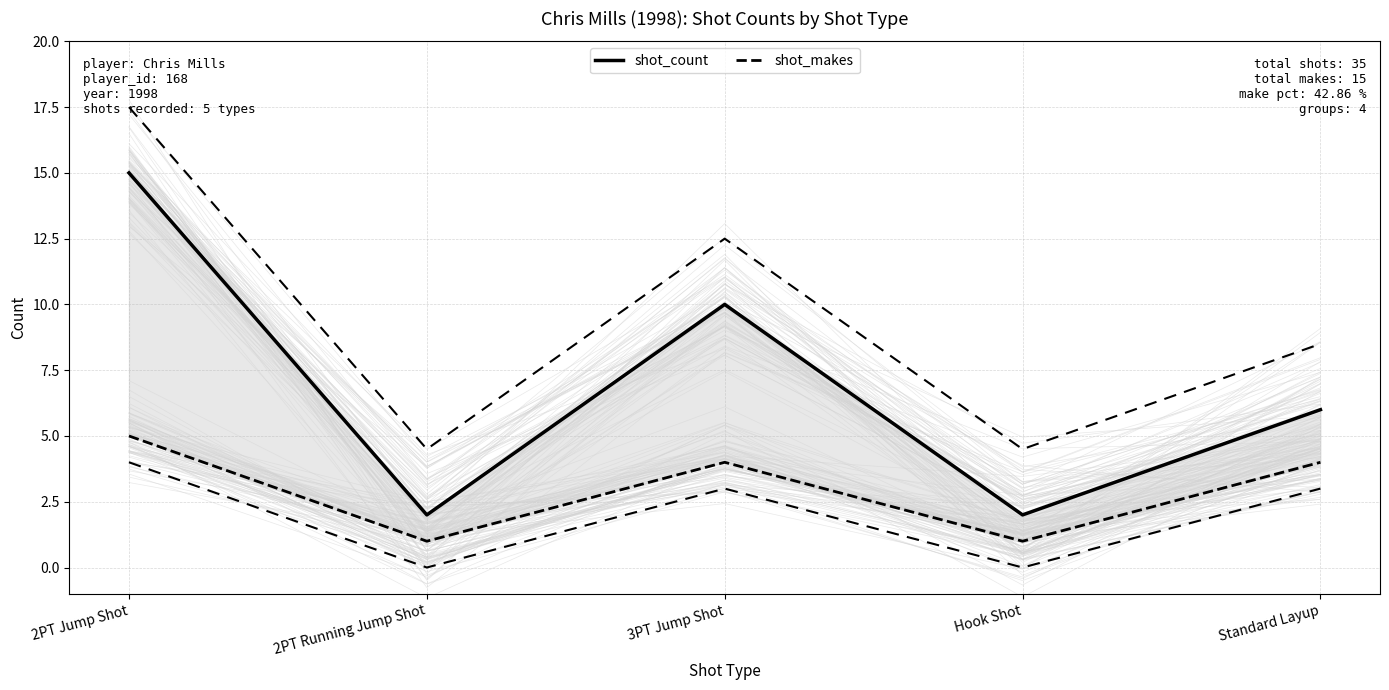

At which category is the sum across all series the highest?

2PT Jump Shot